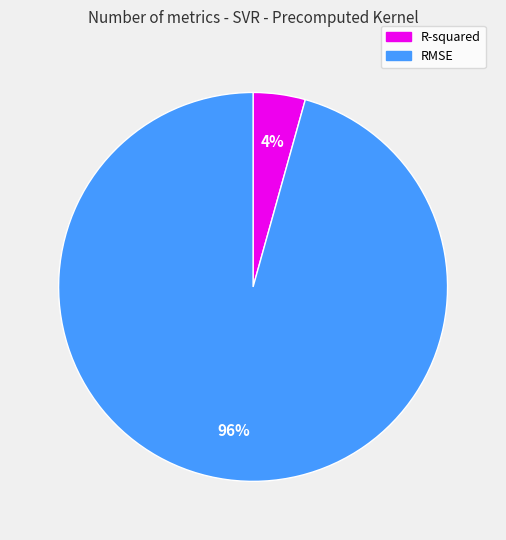

To the nearest percent, what percentage of the pie is R-squared?

4%